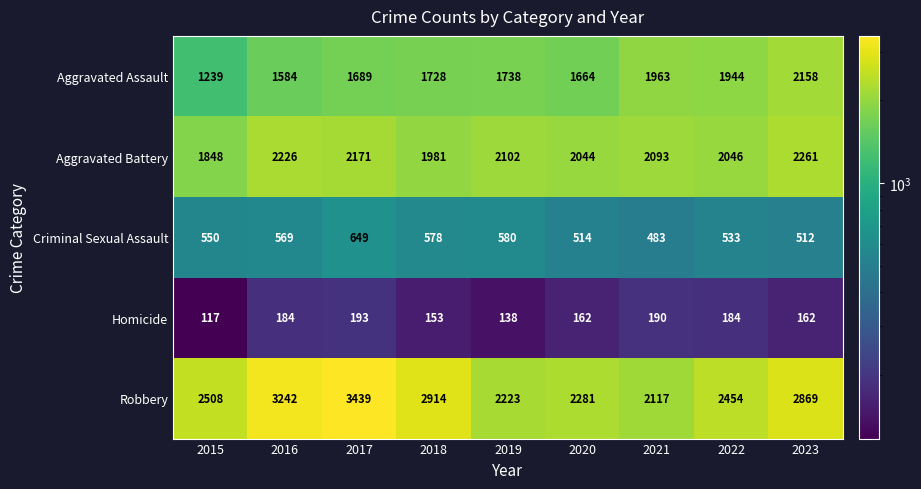

What is the difference between the Aggravated Battery values at 2022 and 2019?

56